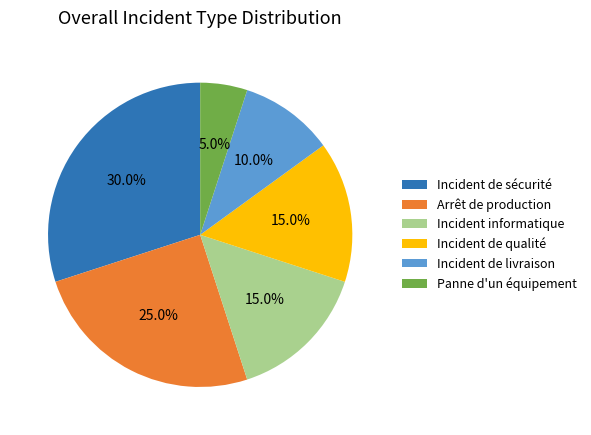

Which slice is the largest?

Incident de sécurité